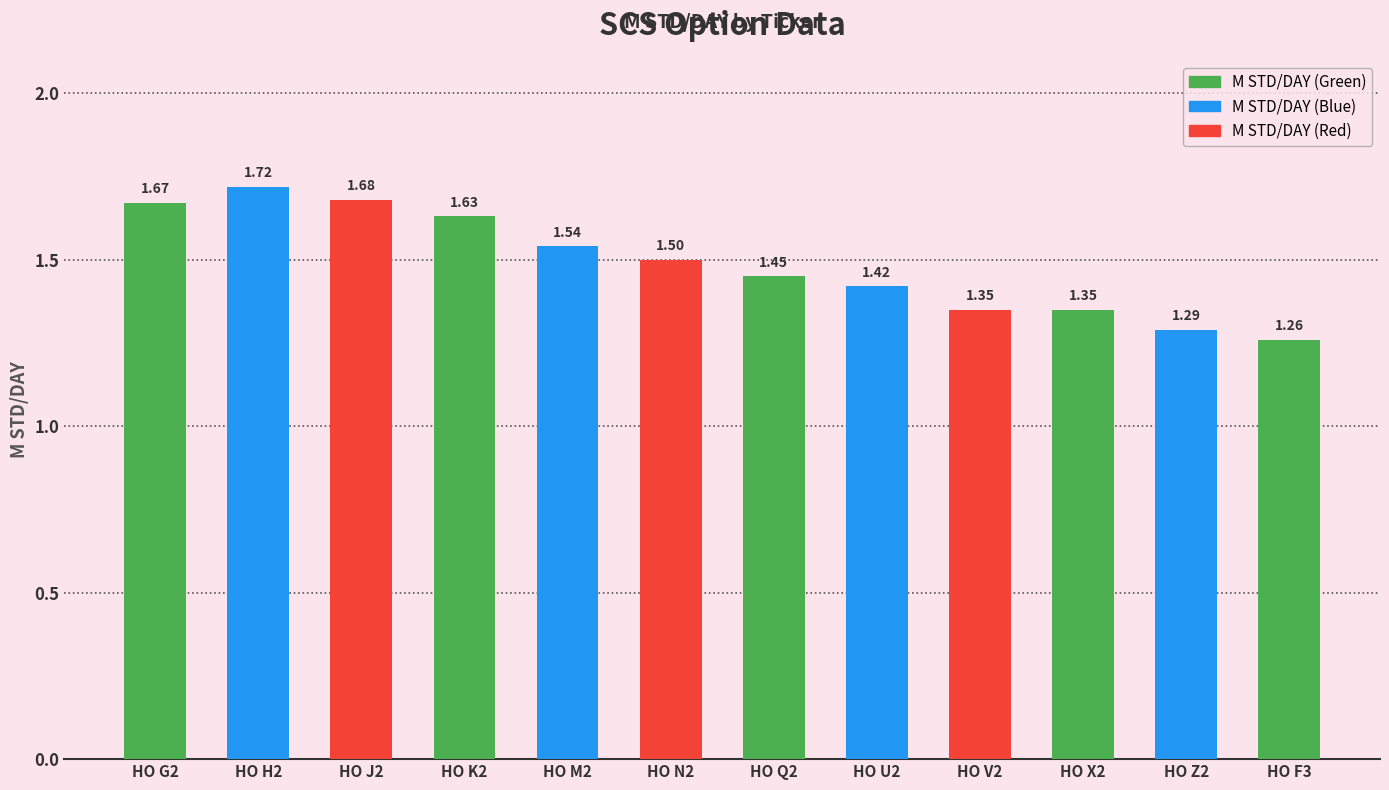

What is the difference between the values at HO U2 and HO K2?

0.2